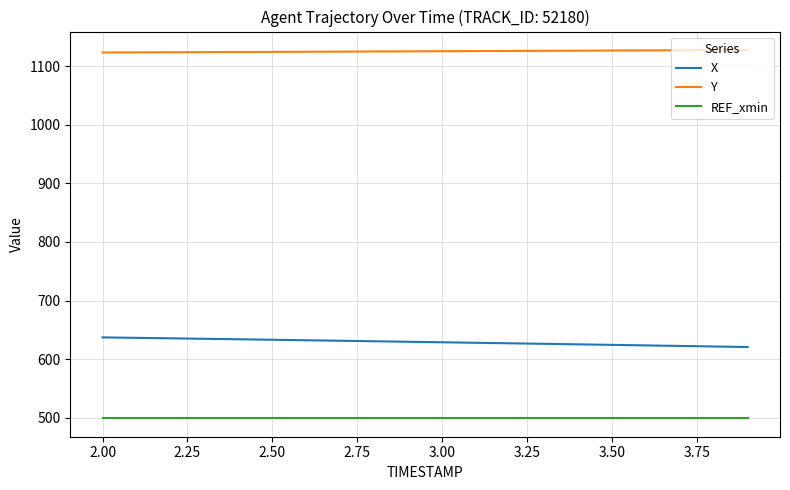

True or false: REF_xmin and X cross at least once.

False